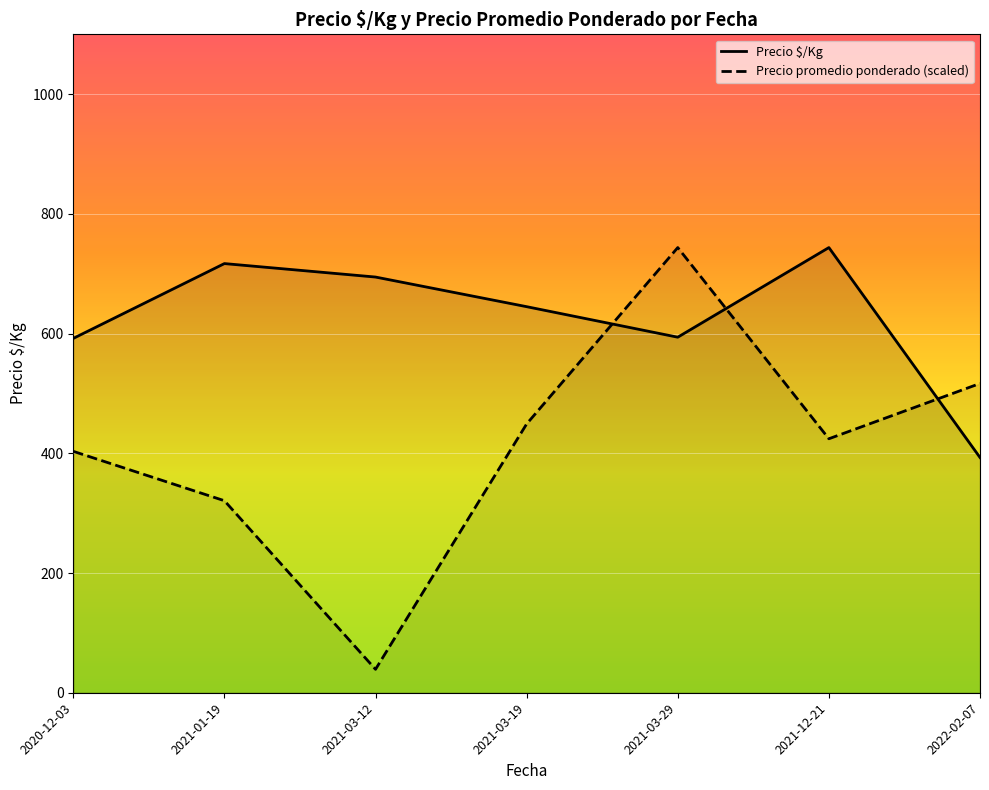

What is the label of the 6th point from the right?

2021-01-19